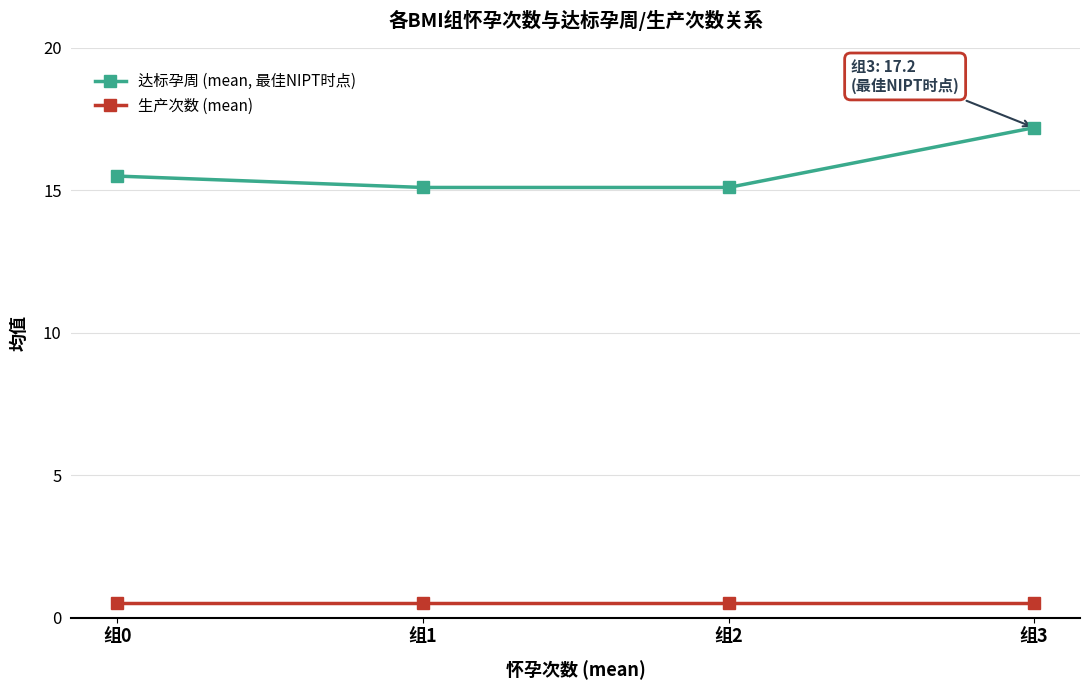

What is the minimum value for 达标孕周 (mean, 最佳NIPT时点)?

15.1